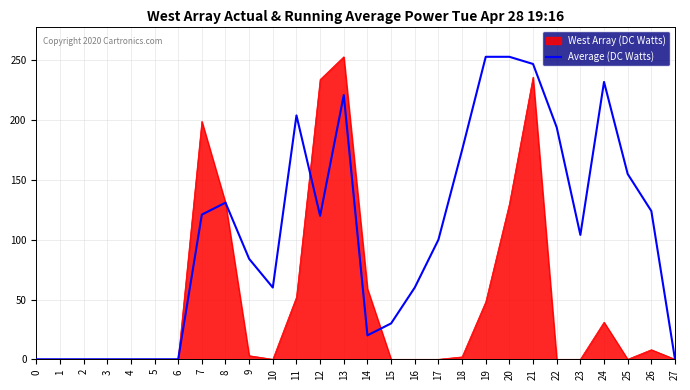

At 12, list the series in order from largest to smallest.

West Array (DC Watts), Average (DC Watts)